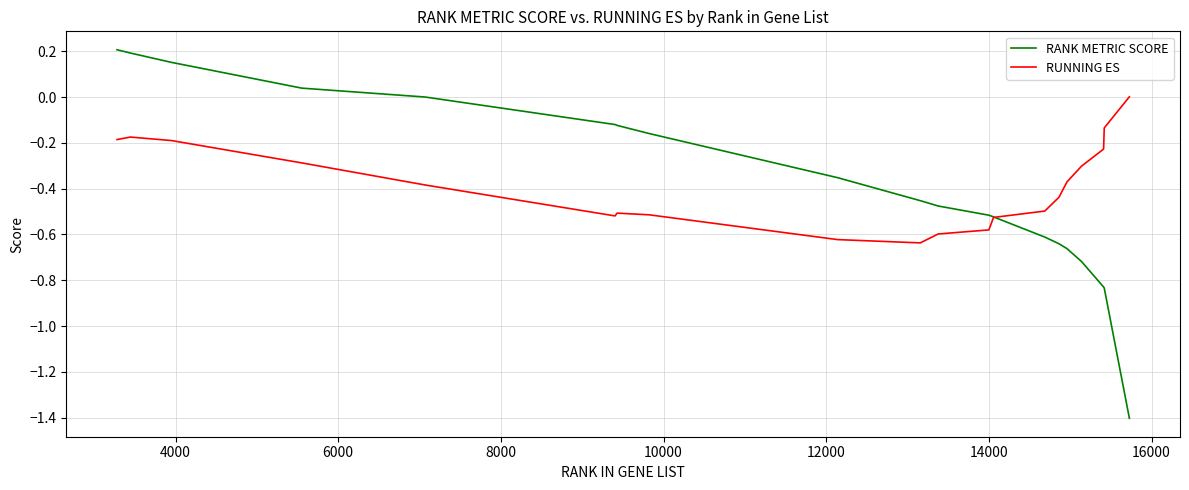

What is the smallest value displayed?

-1.4